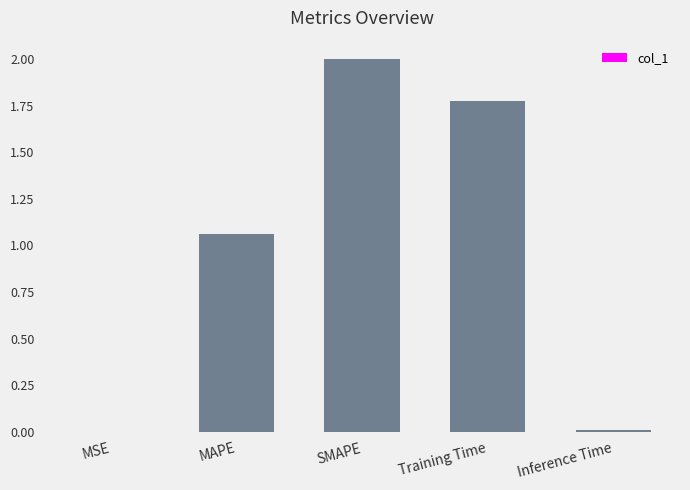

What is the sum of all values?

4.8